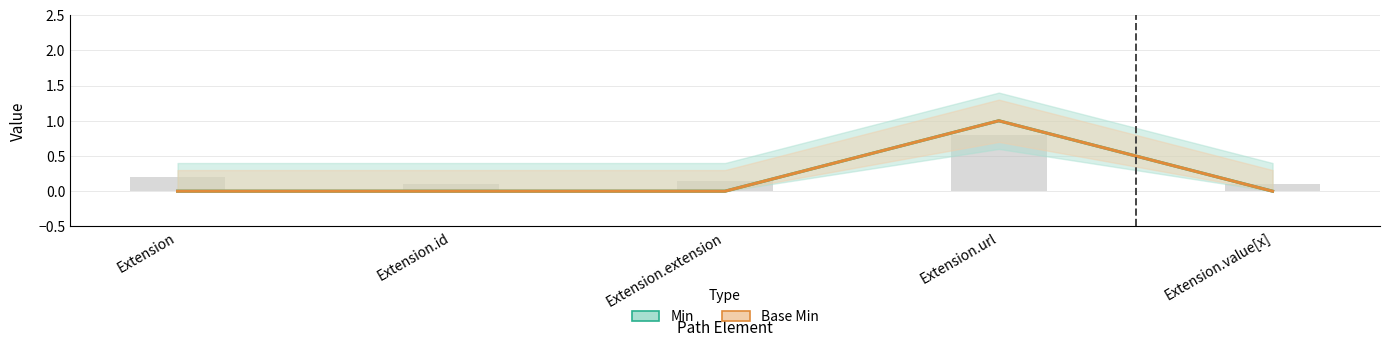

Reading left to right, transcribe all the data shown in this chart.

Min: Extension=0	Extension.id=0	Extension.extension=0	Extension.url=1	Extension.value[x]=0
Base Min: Extension=0	Extension.id=0	Extension.extension=0	Extension.url=1	Extension.value[x]=0